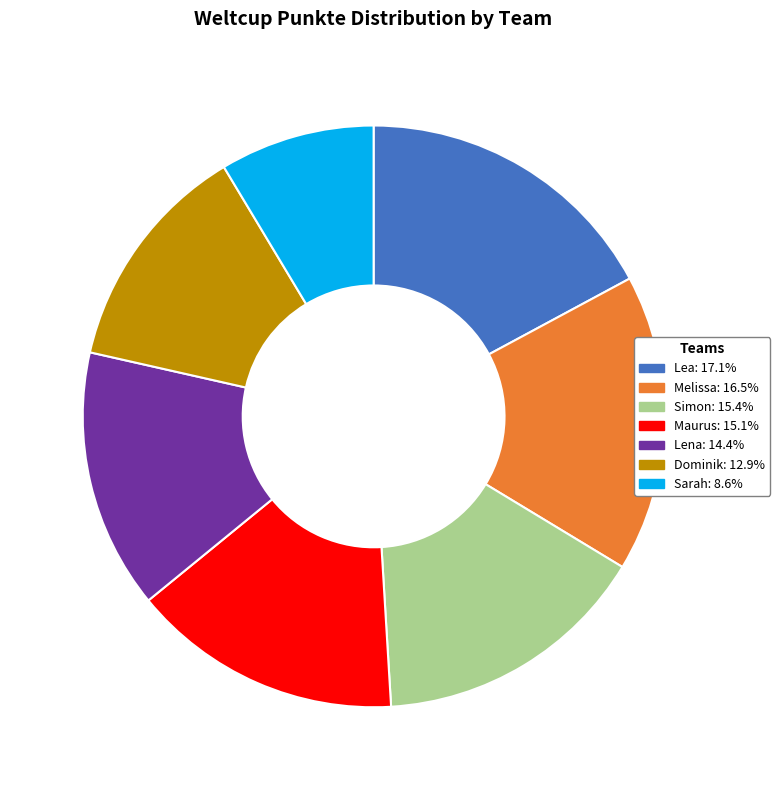

True or false: Dominik accounts for 19% of the total.

False